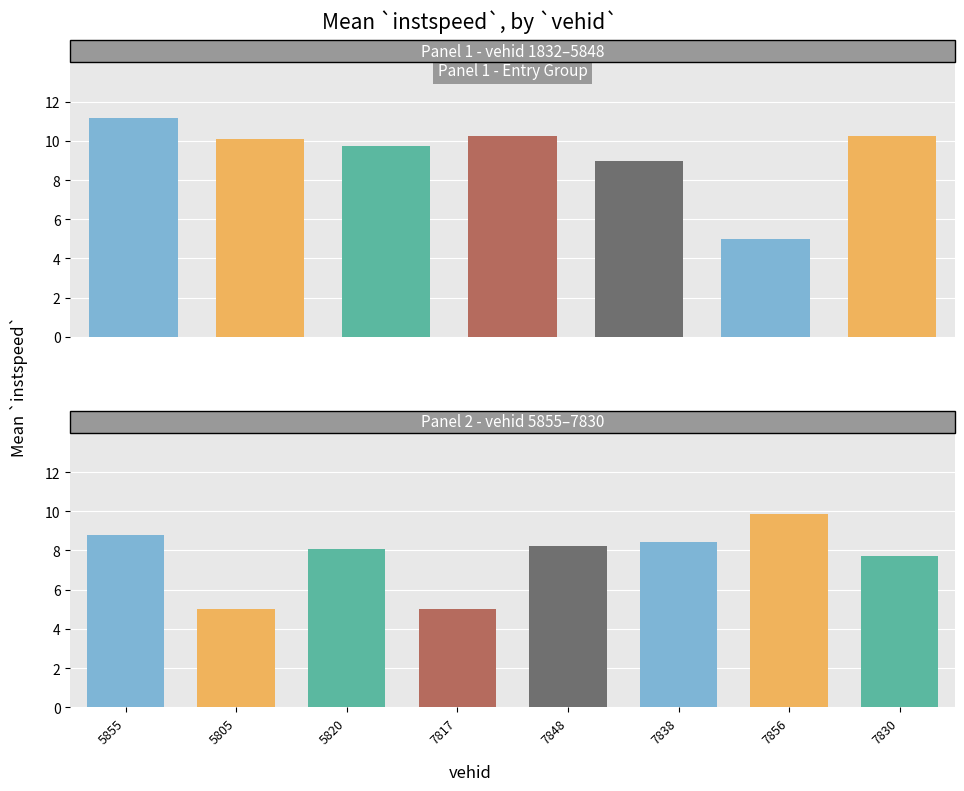

Does the chart contain stacked bars?

No